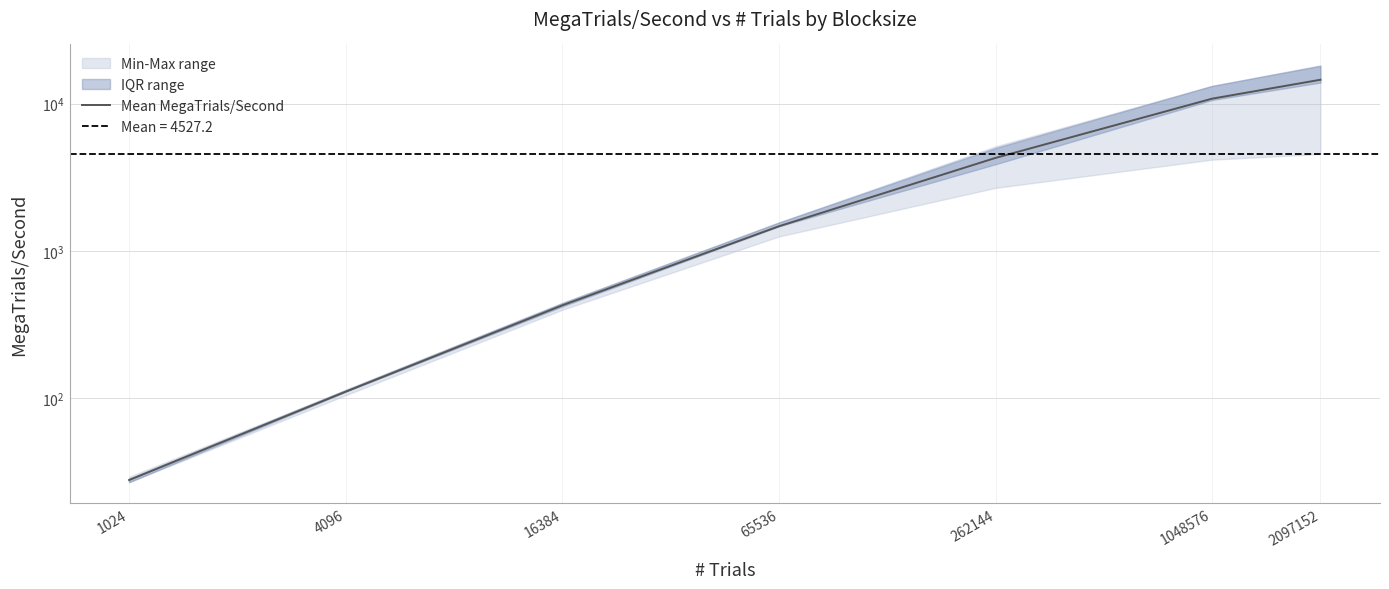

What is the change in value from 16384 to 65536?

+1045.2